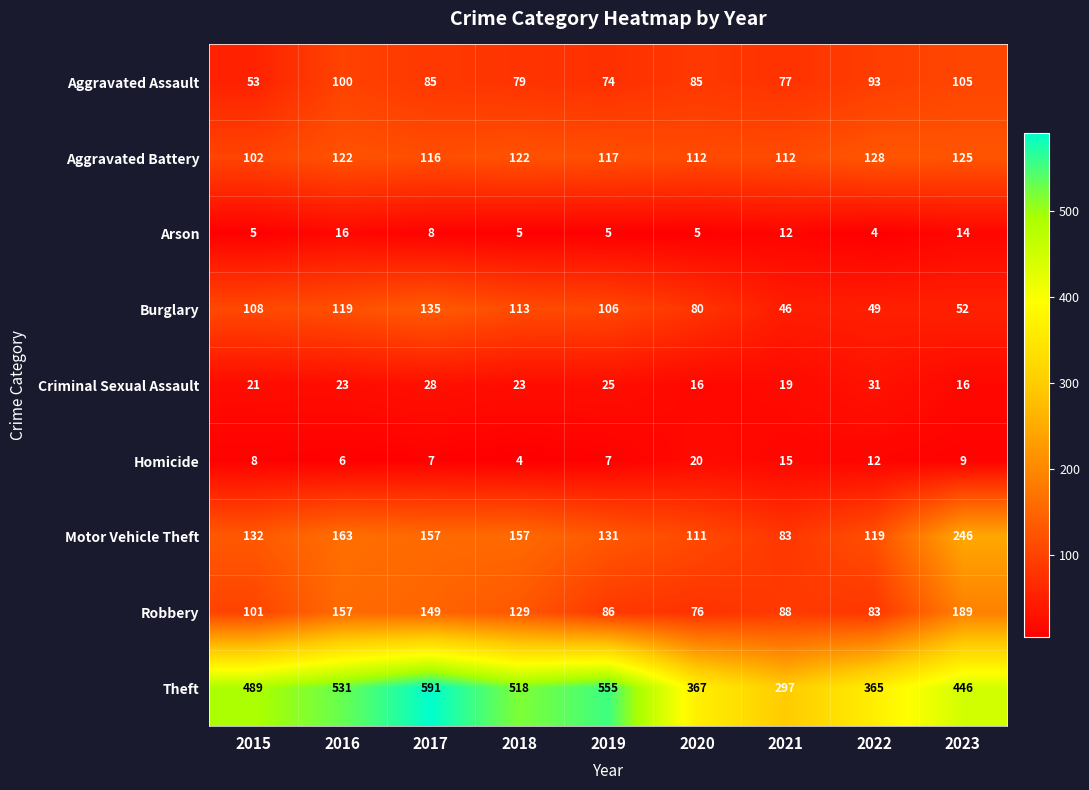

The value of Theft at 2015 is 850. True or false?

False